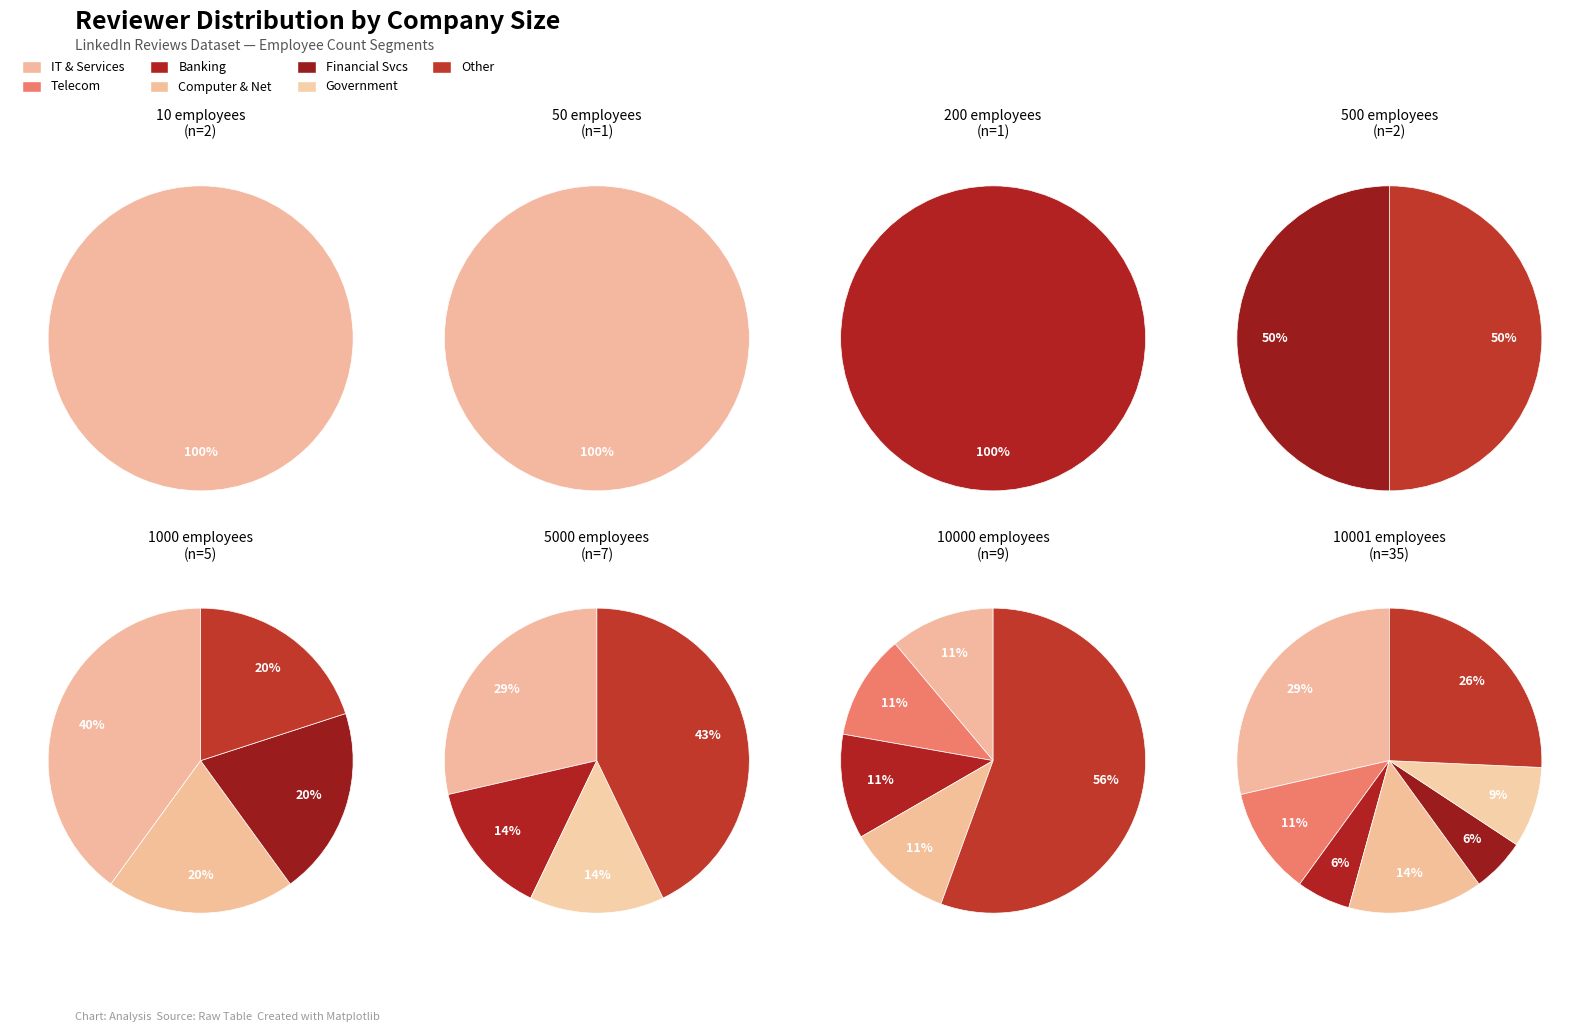

True or false: 7 accounts for 43% of the total.

False